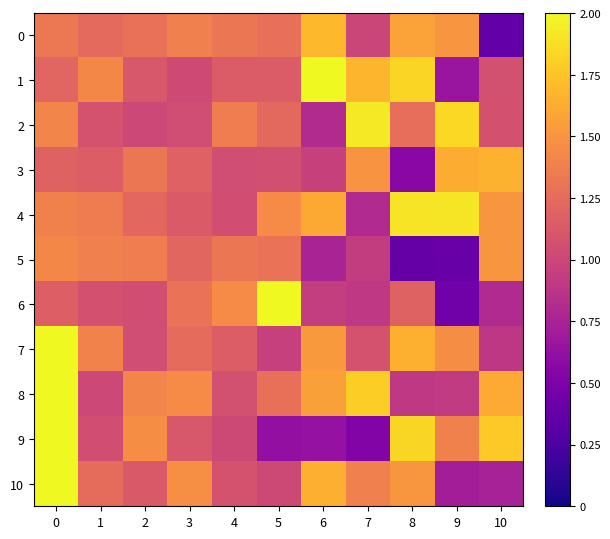

Reading right to left, transcribe all the data shown in this chart.

0: 10=0.4	9=1.5	8=1.6	7=1.0	6=1.7	5=1.3	4=1.3	3=1.4	2=1.3	1=1.2	0=1.3
1: 10=1.1	9=0.6	8=1.8	7=1.7	6=2.0	5=1.1	4=1.1	3=1.0	2=1.1	1=1.4	0=1.2
2: 10=1.1	9=1.8	8=1.3	7=1.9	6=0.8	5=1.2	4=1.4	3=1.0	2=1.0	1=1.1	0=1.4
3: 10=1.7	9=1.6	8=0.6	7=1.5	6=1.0	5=1.1	4=1.0	3=1.2	2=1.3	1=1.2	0=1.2
4: 10=1.5	9=1.9	8=1.9	7=0.8	6=1.6	5=1.5	4=1.0	3=1.1	2=1.2	1=1.4	0=1.4
5: 10=1.5	9=0.4	8=0.4	7=0.9	6=0.8	5=1.3	4=1.3	3=1.2	2=1.4	1=1.4	0=1.4
6: 10=0.8	9=0.4	8=1.2	7=0.9	6=0.9	5=2.0	4=1.5	3=1.3	2=1.1	1=1.1	0=1.2
7: 10=0.9	9=1.5	8=1.6	7=1.1	6=1.5	5=1.0	4=1.2	3=1.2	2=1.0	1=1.4	0=2.0
8: 10=1.6	9=0.9	8=0.9	7=1.8	6=1.6	5=1.3	4=1.1	3=1.4	2=1.4	1=1.0	0=2.0
9: 10=1.8	9=1.4	8=1.8	7=0.5	6=0.6	5=0.6	4=1.0	3=1.1	2=1.5	1=1.1	0=2.0
10: 10=0.7	9=0.7	8=1.5	7=1.4	6=1.6	5=1.0	4=1.1	3=1.5	2=1.1	1=1.3	0=2.0